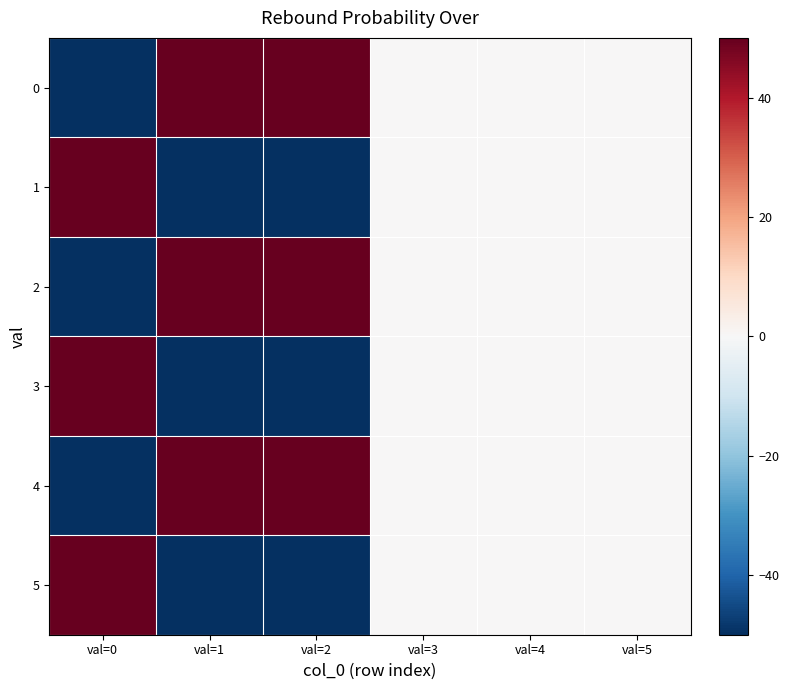

Rank the series at val=3 from lowest to highest value.

0, 1, 2, 3, 4, 5